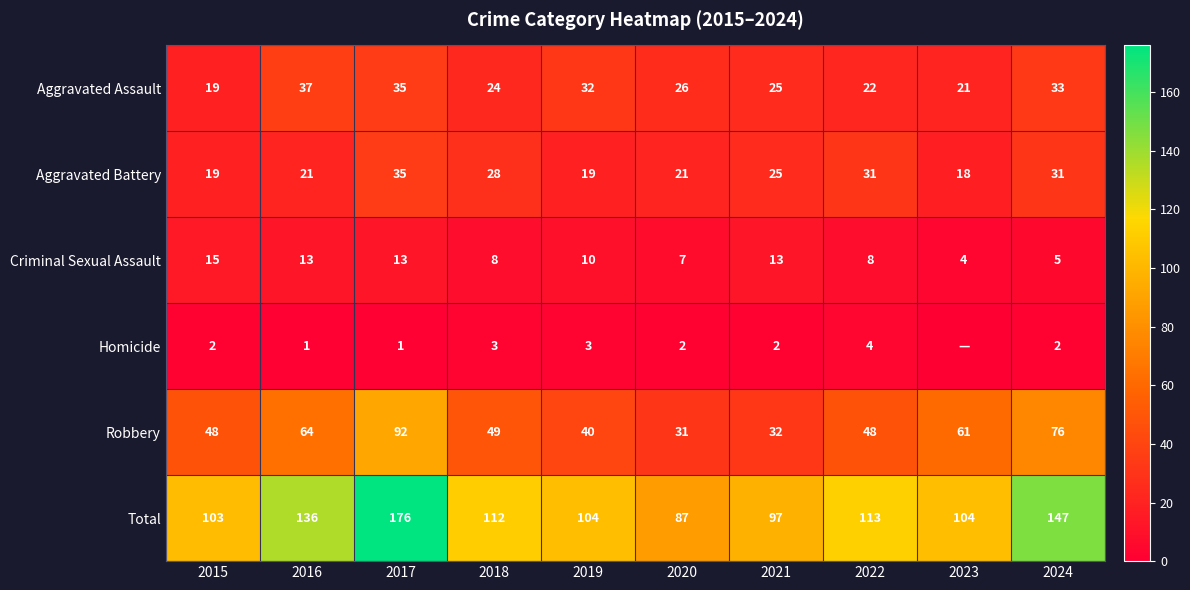

At which category is the sum across all series the highest?

2017